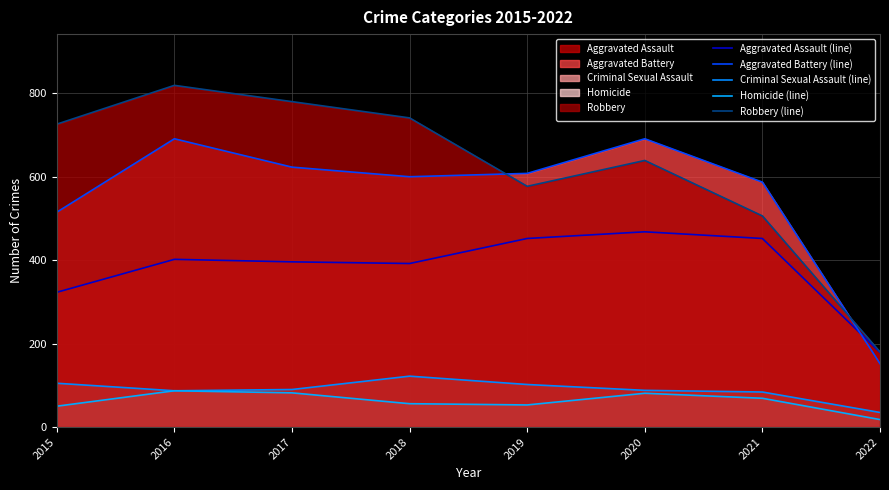

True or false: Robbery (line) and Homicide (line) intersect in this chart.

False